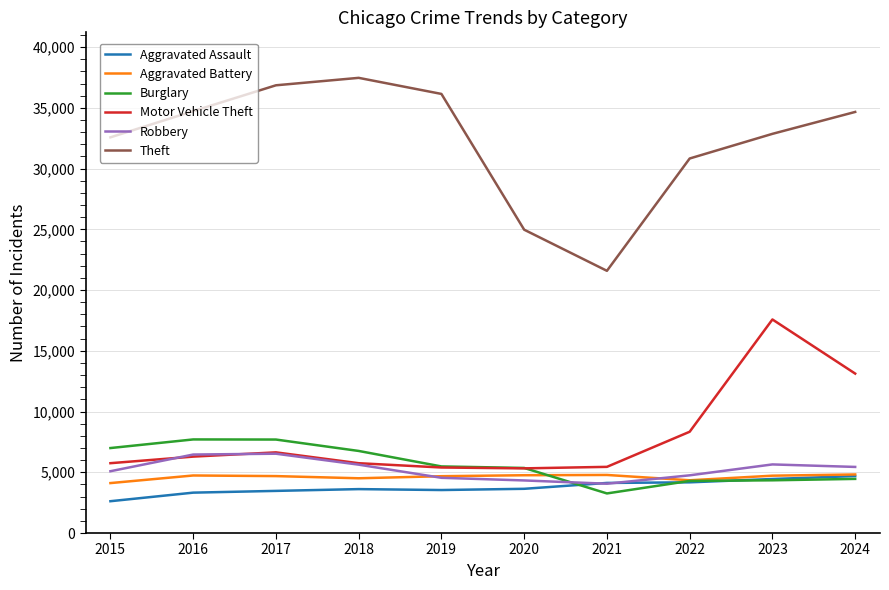

Which series ends up on top after the final intersection of Robbery and Aggravated Assault?

Robbery